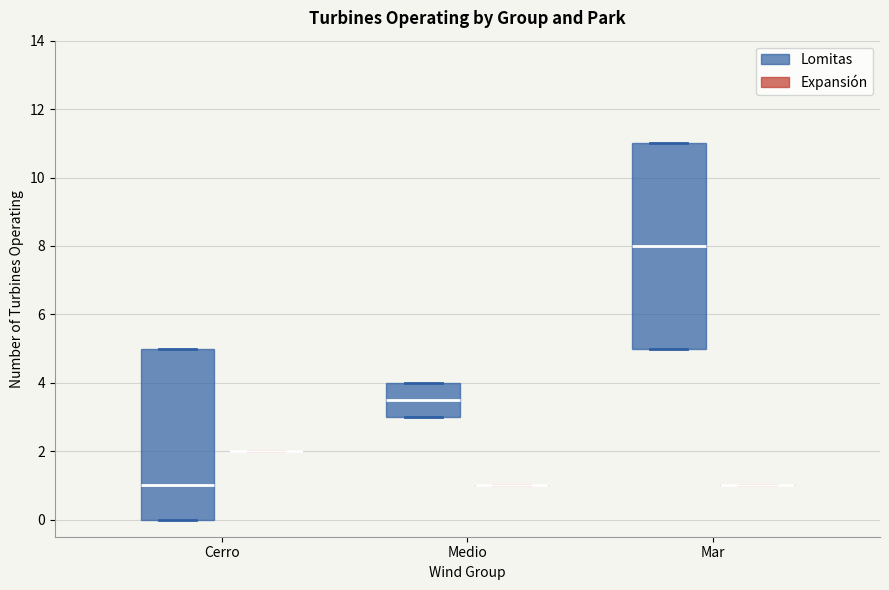

Reading left to right, read every box against the y-axis: the position of its median line, the range the box covers, and the ends of its whiskers. The values are not printed on the chart, so give them approximately, as read against the axis.

Cerro (Lomitas): median 1.0, box 0.0 to 5.0, whiskers 0.0 to 5.0
Cerro (Expansión): box collapsed to a line at 2.0, whiskers 2.0 to 2.0
Medio (Lomitas): median 3.6, box 3.0 to 4.0, whiskers 3.0 to 4.0
Medio (Expansión): box collapsed to a line at 1.0, whiskers 1.0 to 1.0
Mar (Lomitas): median 8.0, box 5.0 to 11.0, whiskers 5.0 to 11.0
Mar (Expansión): box collapsed to a line at 1.0, whiskers 1.0 to 1.0